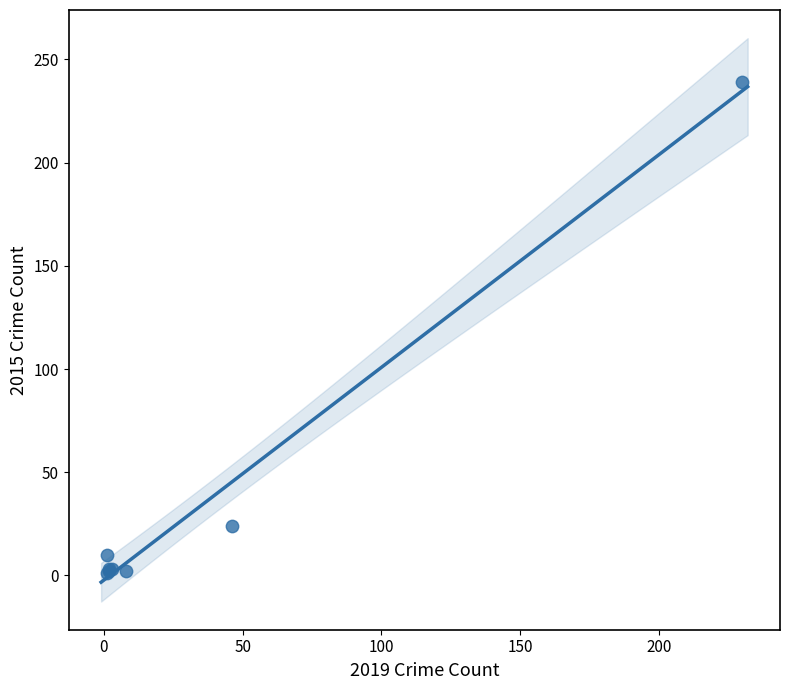

What Y value in the scatter plot is closest to 120?

24